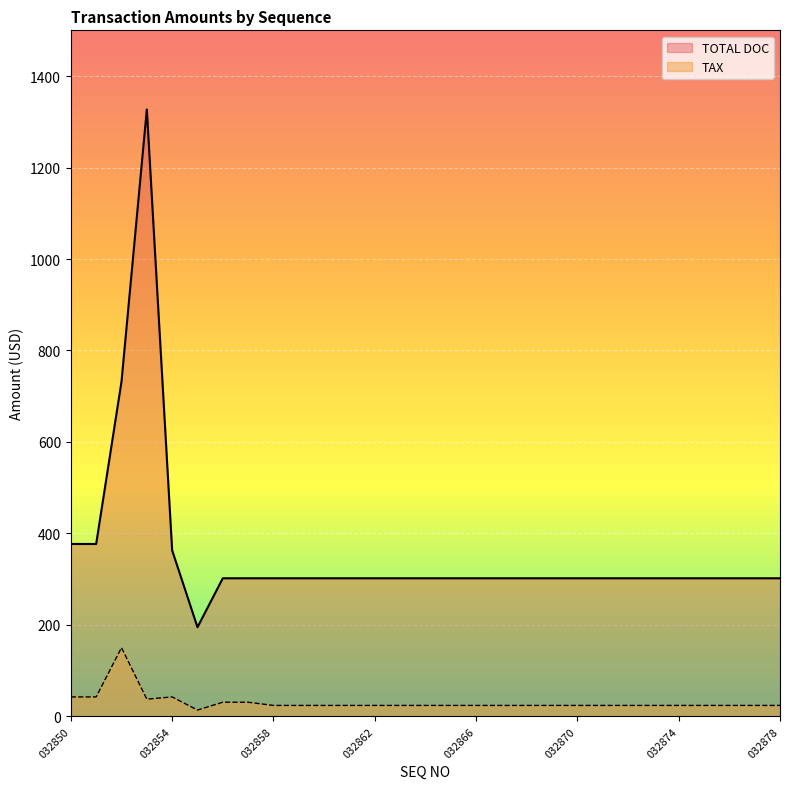

Where does the TOTAL DOC series first go above 302?

032850